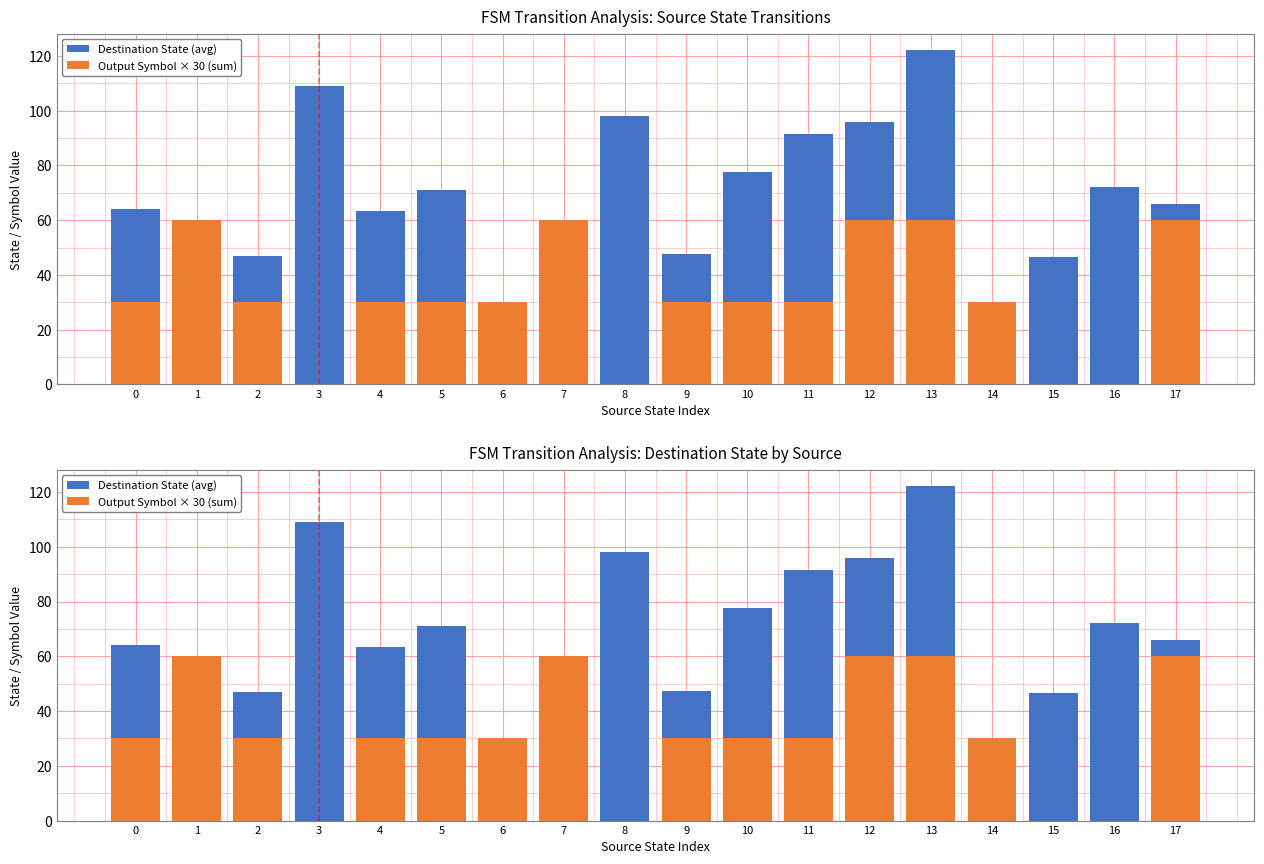

What is the greatest value displayed?

122.0